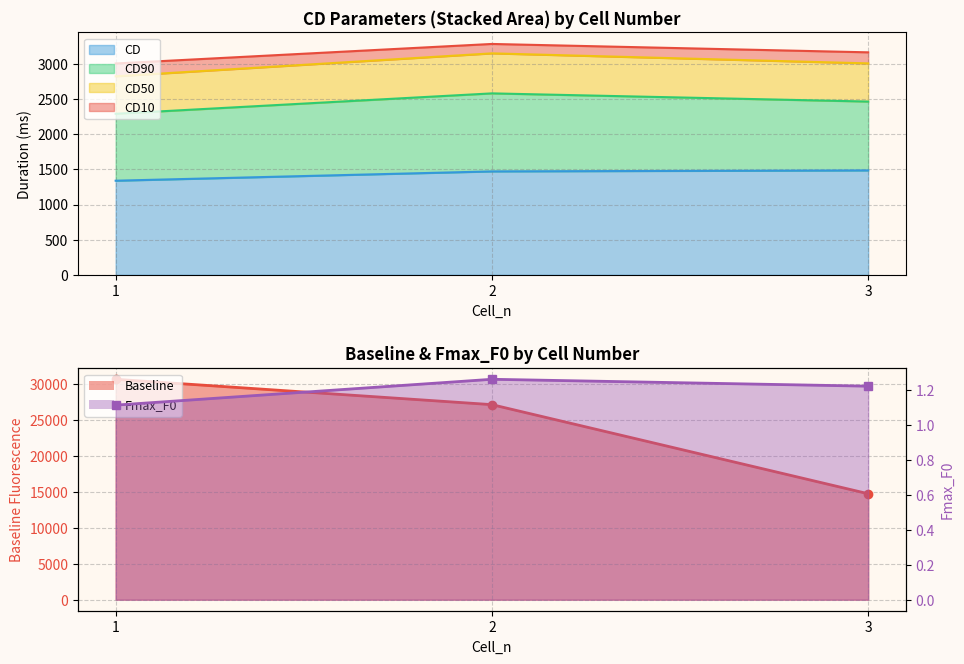

What value does the Baseline series have at 2?

27085.5